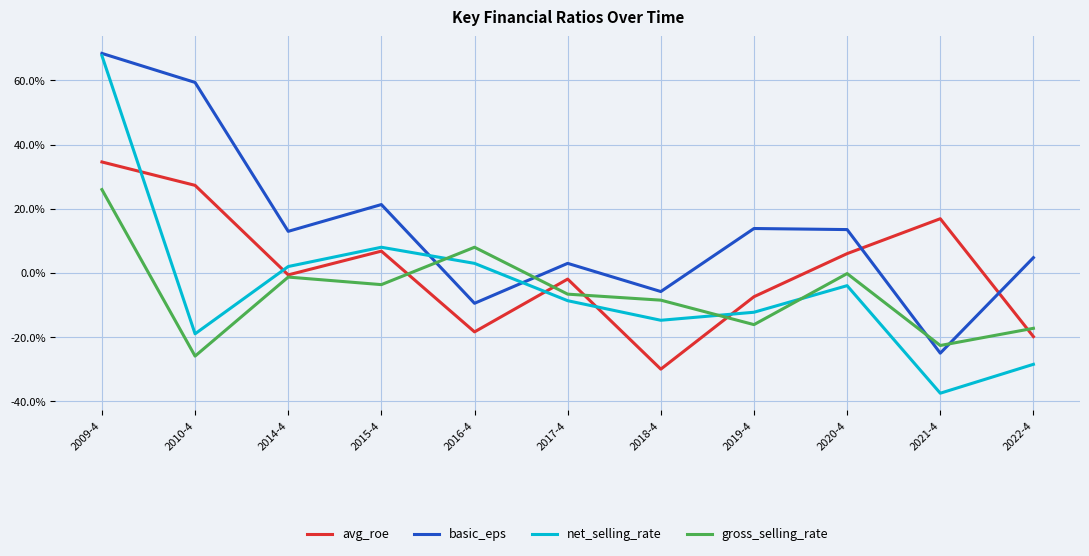

Is this an area chart (filled region under the line)?

No